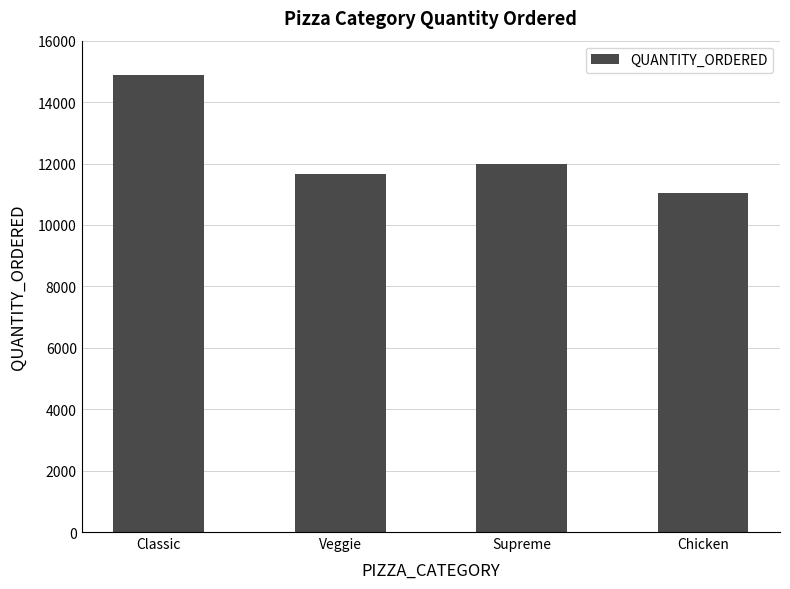

What is the value of the 2nd bar from the left?

11649